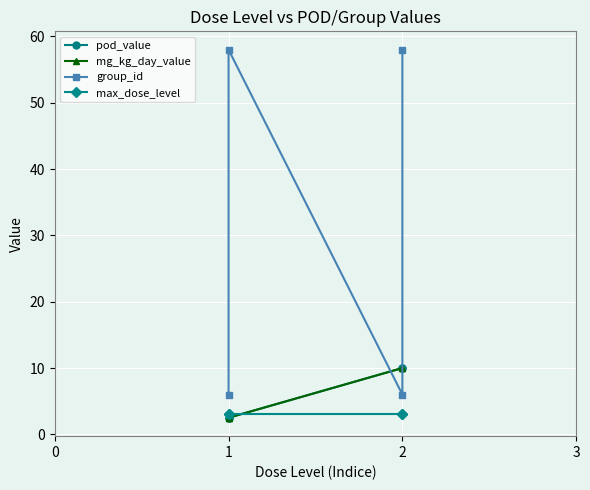

Is this an area chart (filled region under the line)?

No